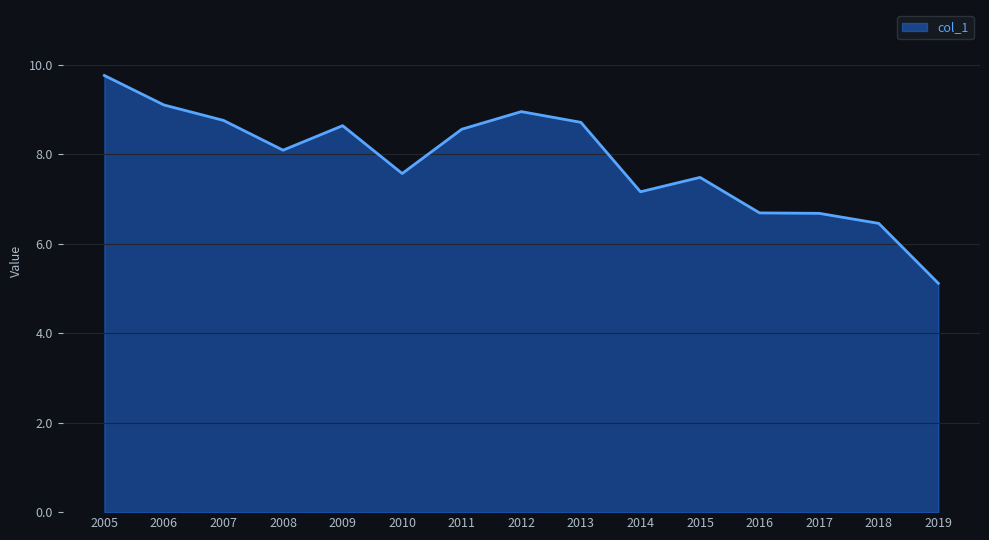

What is the change in value from 2005 to 2018?

-3.3